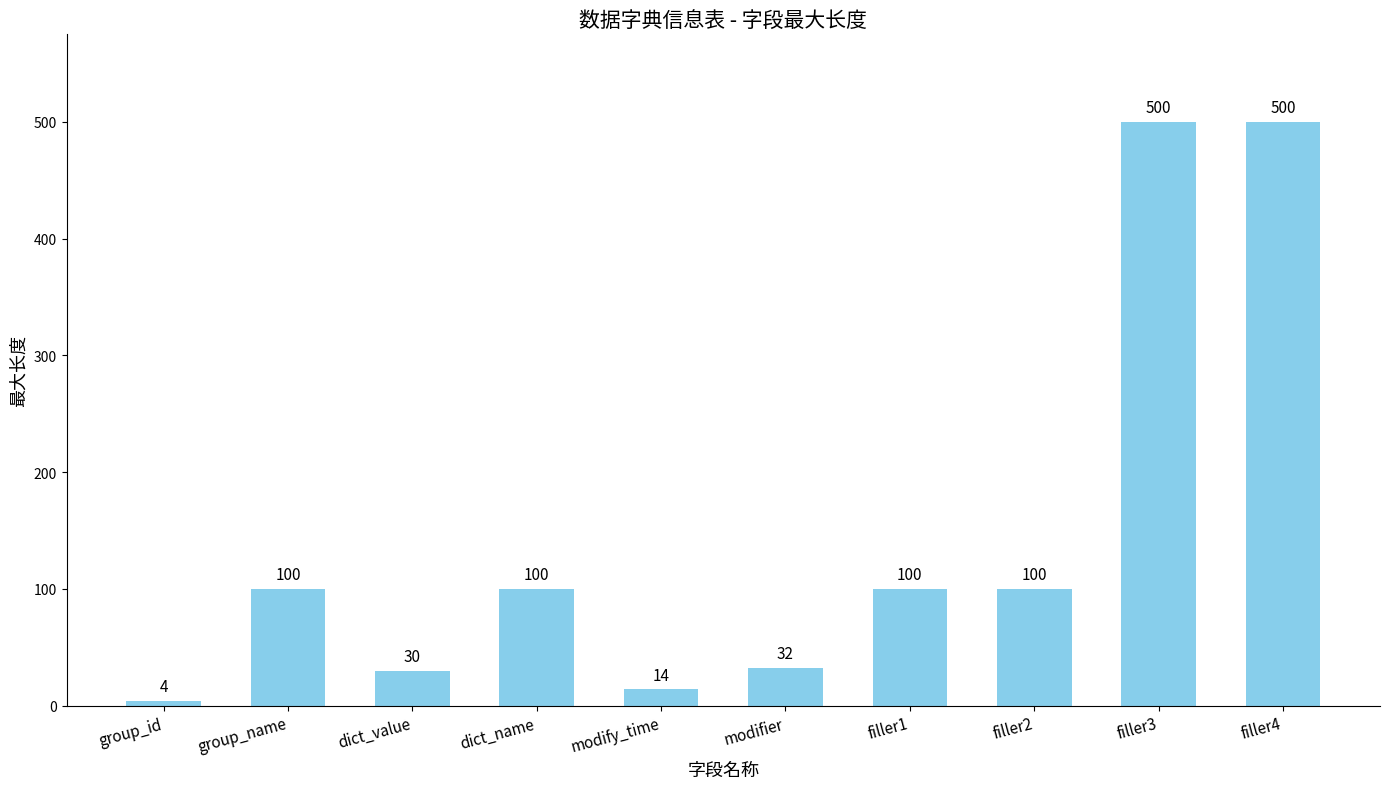

What value does the data have at dict_value?

30